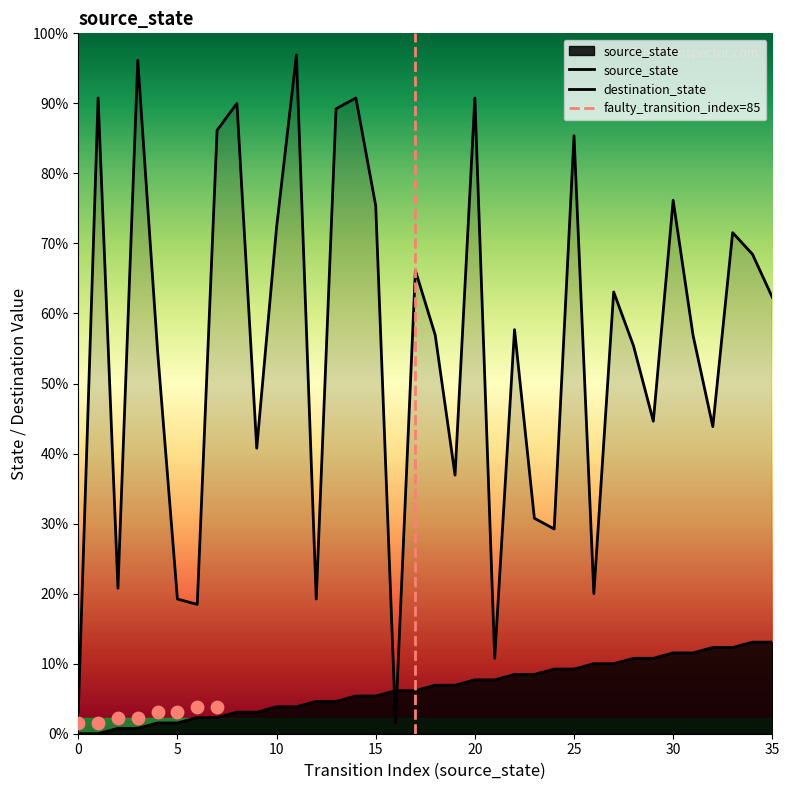

Is the value of source_state at 22 greater than the value of destination_state at 35?

No